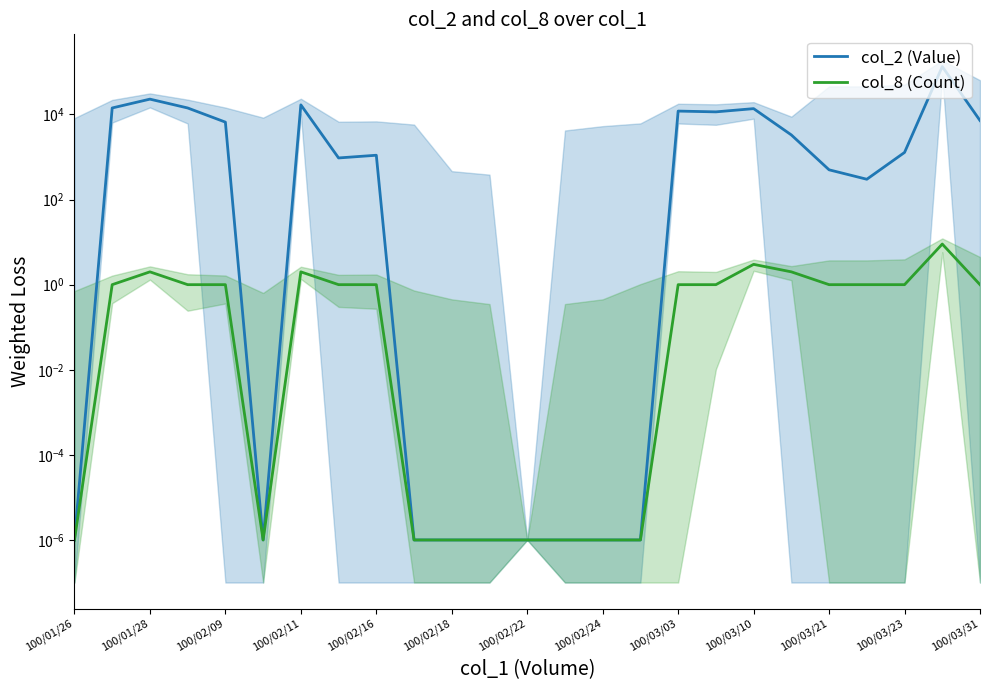

True or false: col_2 (Value) and col_8 (Count) intersect in this chart.

False